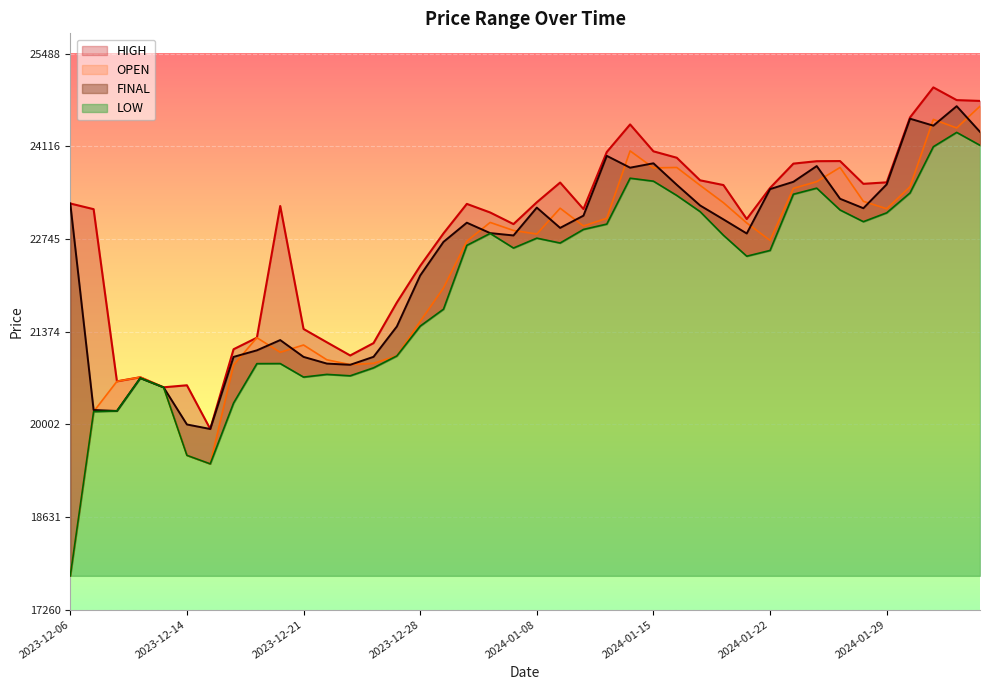

Reading left to right, list all the values displayed in this chart.

HIGH: 23270	23186	20638	20699	20550	20580	19933	21113	21284	23233	21413	21216	21021	21204	21805	22346	22828	23264	23137	22965	23288	23580	23188	24032	24440	24042	23947	23613	23543	23040	23500	23860	23896	23898	23561	23583	24544	24988	24800	24788
OPEN: 17760	20190	20638	20699	20550	19543	19417	20880	21284	21068	21176	20957	20886	20905	21014	21525	22020	22712	22990	22871	22818	23200	22937	23051	24048	23797	23803	23539	23282	22982	22724	23494	23593	23803	23302	23192	23517	24514	24388	24709
FINAL: 23270	20214	20200	20686	20549	20000	19933	21000	21097	21249	21000	20901	20883	21001	21450	22204	22702	22986	22832	22797	23209	22909	23090	23975	23800	23865	23547	23241	23035	22826	23483	23591	23824	23340	23200	23553	24525	24422	24710	24330
LOW: 17760	20190	20200	20686	20549	19543	19417	20317	20900	20901	20701	20741	20720	20838	21014	21455	21706	22650	22827	22611	22757	22685	22886	22965	23644	23600	23389	23150	22800	22490	22575	23407	23497	23174	23001	23132	23426	24110	24322	24131